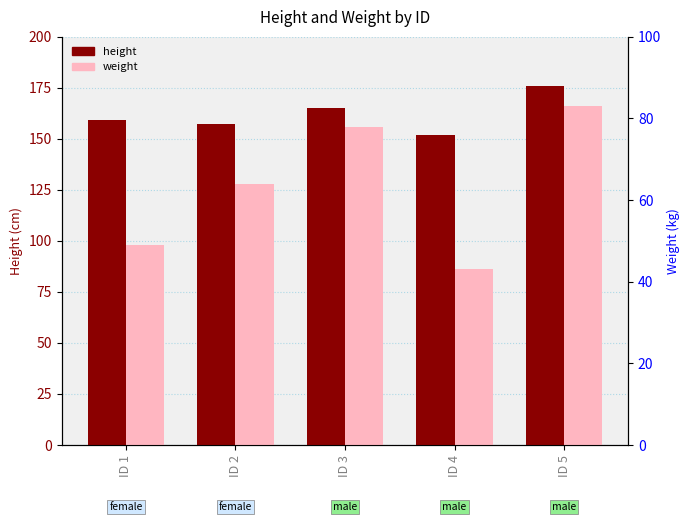

What is the maximum value for weight?

83